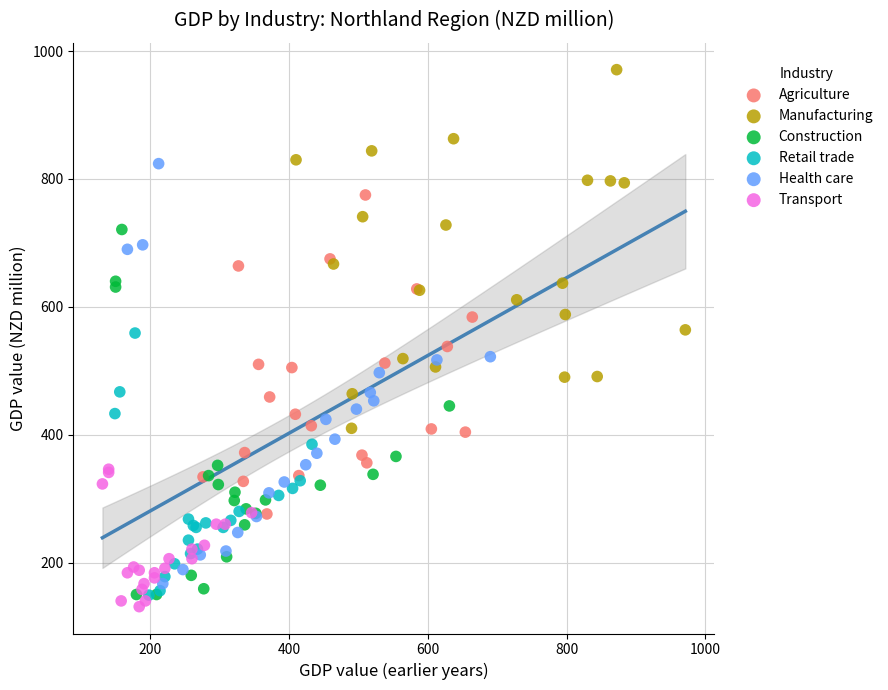

Which series reaches the minimum Y coordinate?

Transport